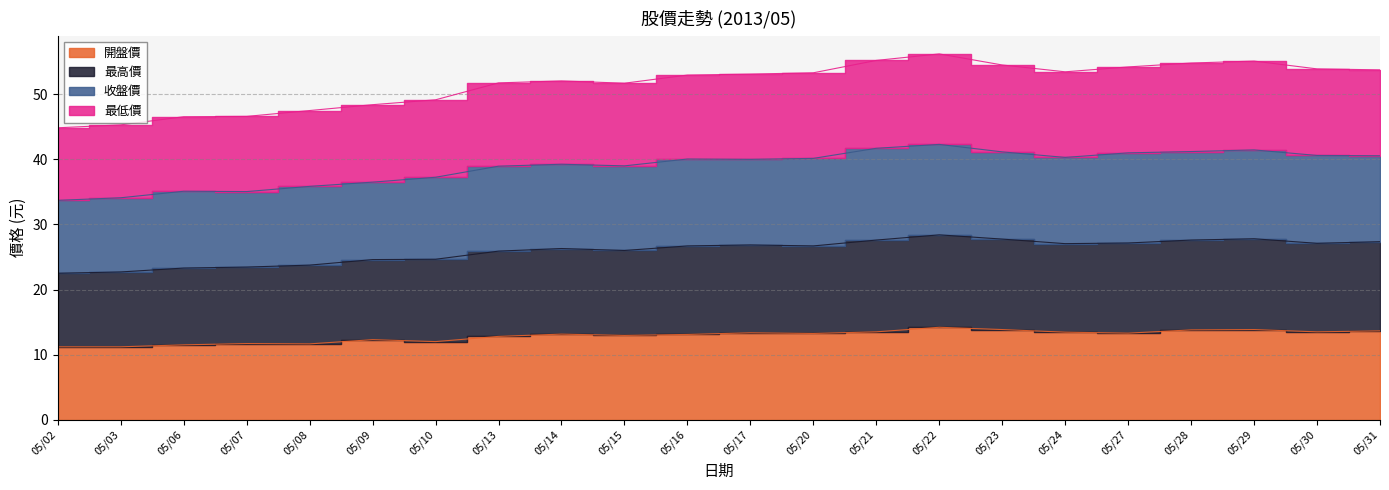

How many interior local peaks does the 開盤價 series have?

6